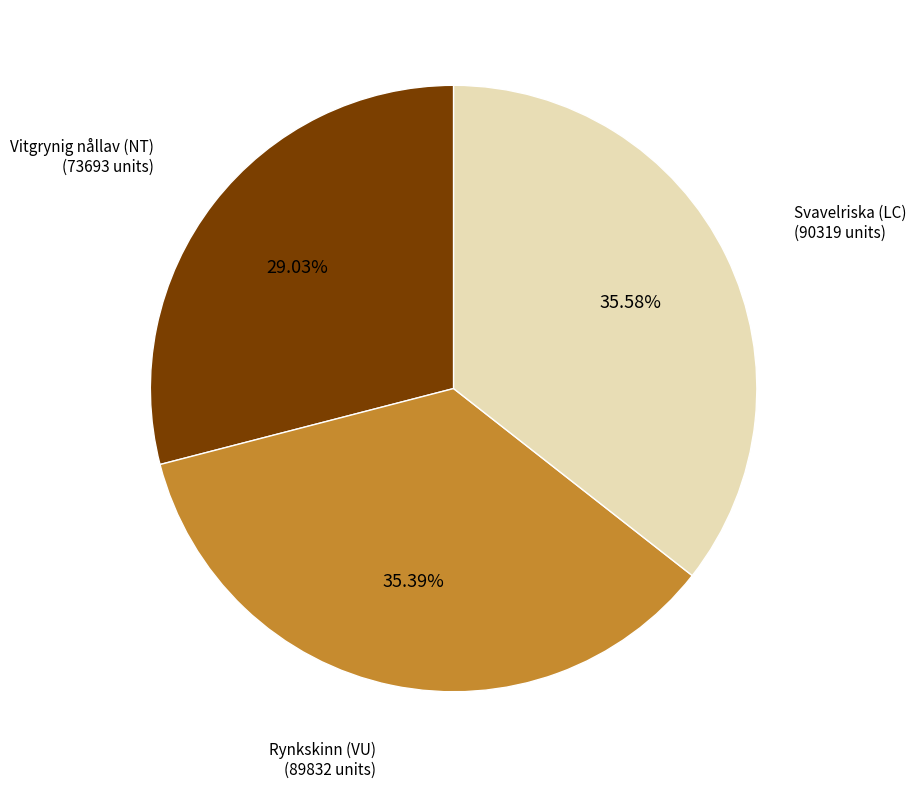

How many slices are in this pie chart?

3